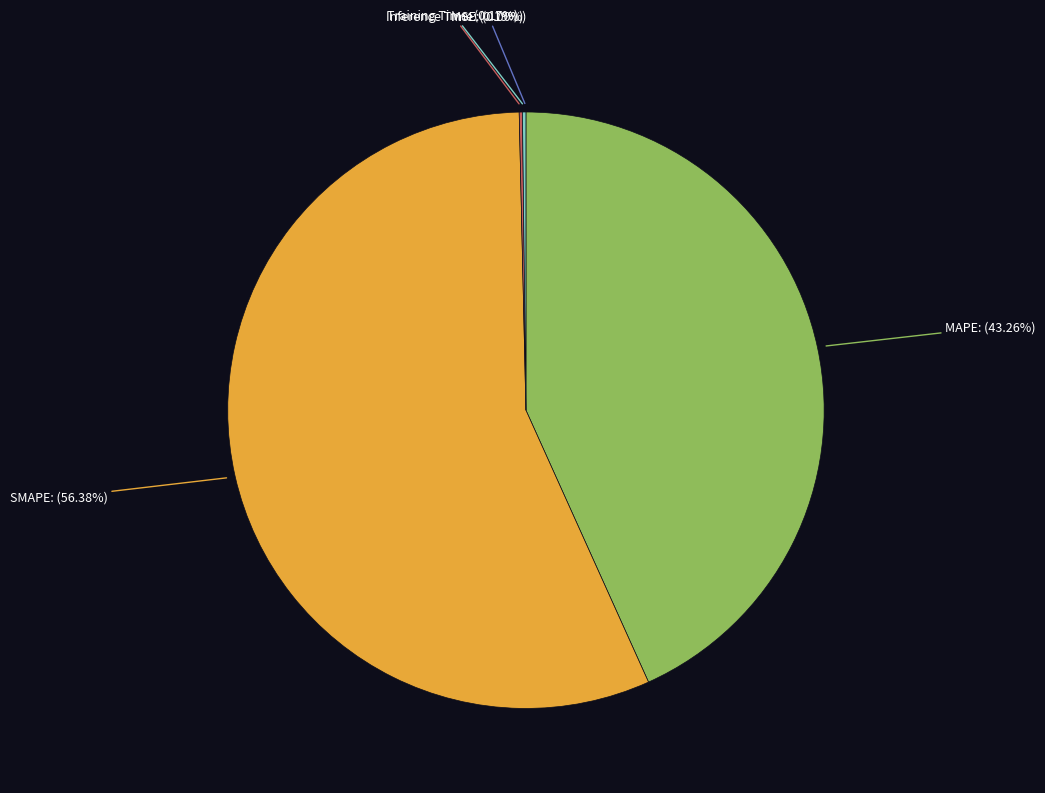

Which category has the smallest portion of the pie?

MSE